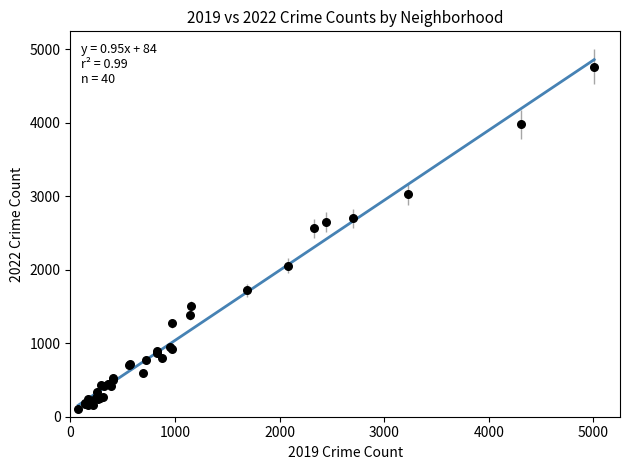

What Y value in the scatter plot is closest to 2430?

2566